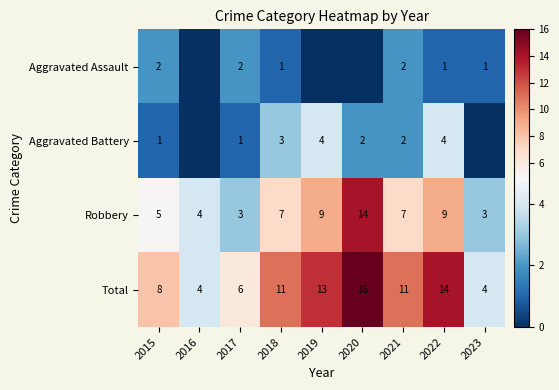

How many values in the Total series are below 11?

4